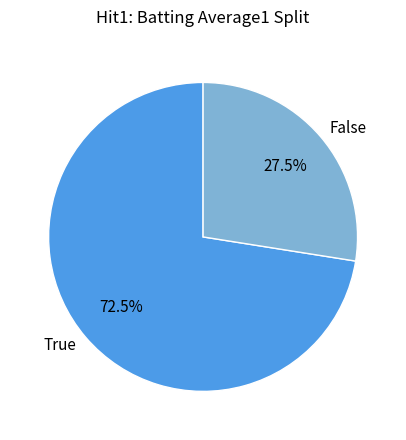

Does any single category account for the majority?

Yes